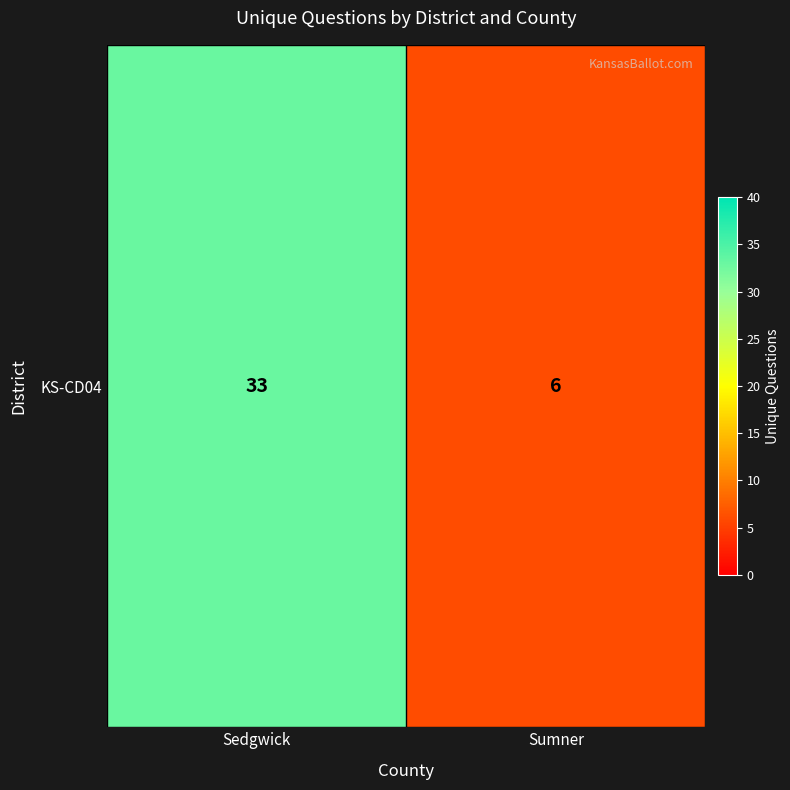

What is the greatest value displayed?

33